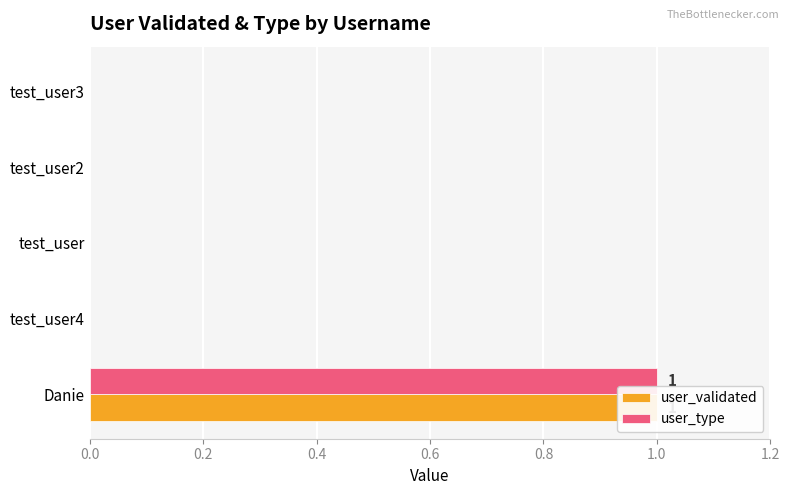

The value of user_validated at 0.0 is 0. True or false?

False